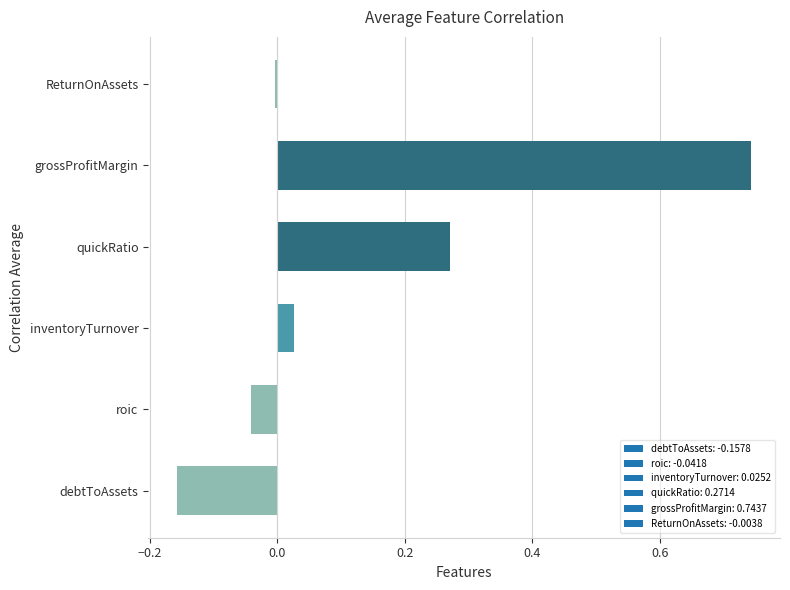

At which category does the chart reach its peak across all series?

grossProfitMargin